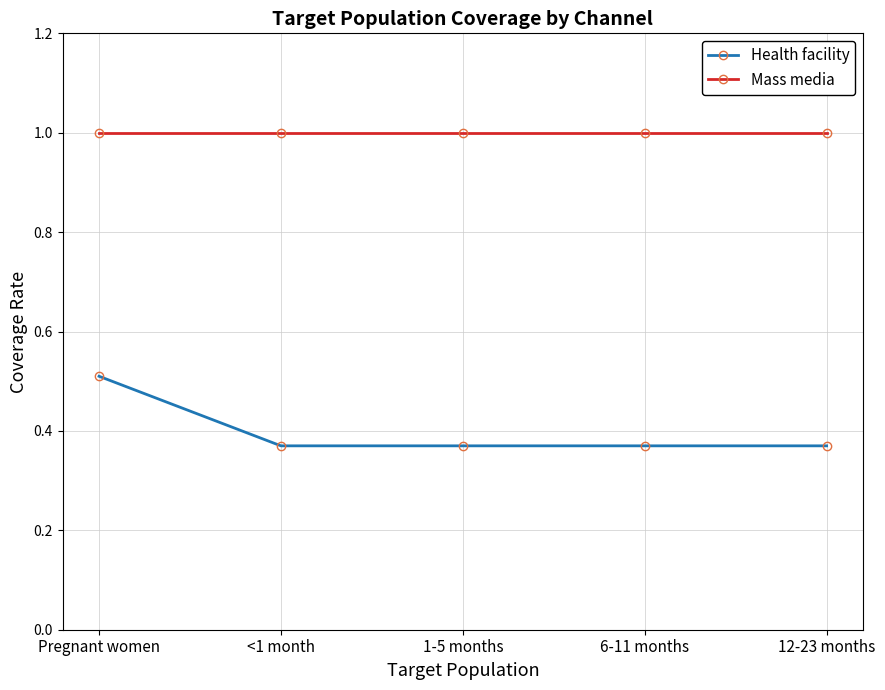

Which series has the largest total across all categories?

Mass media